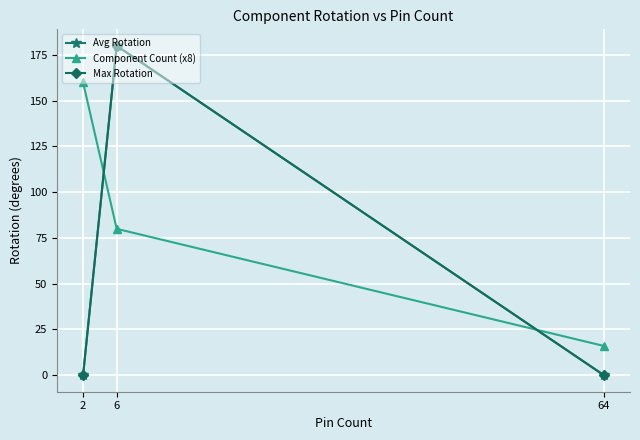

Does the chart display data point markers on the line(s)?

Yes